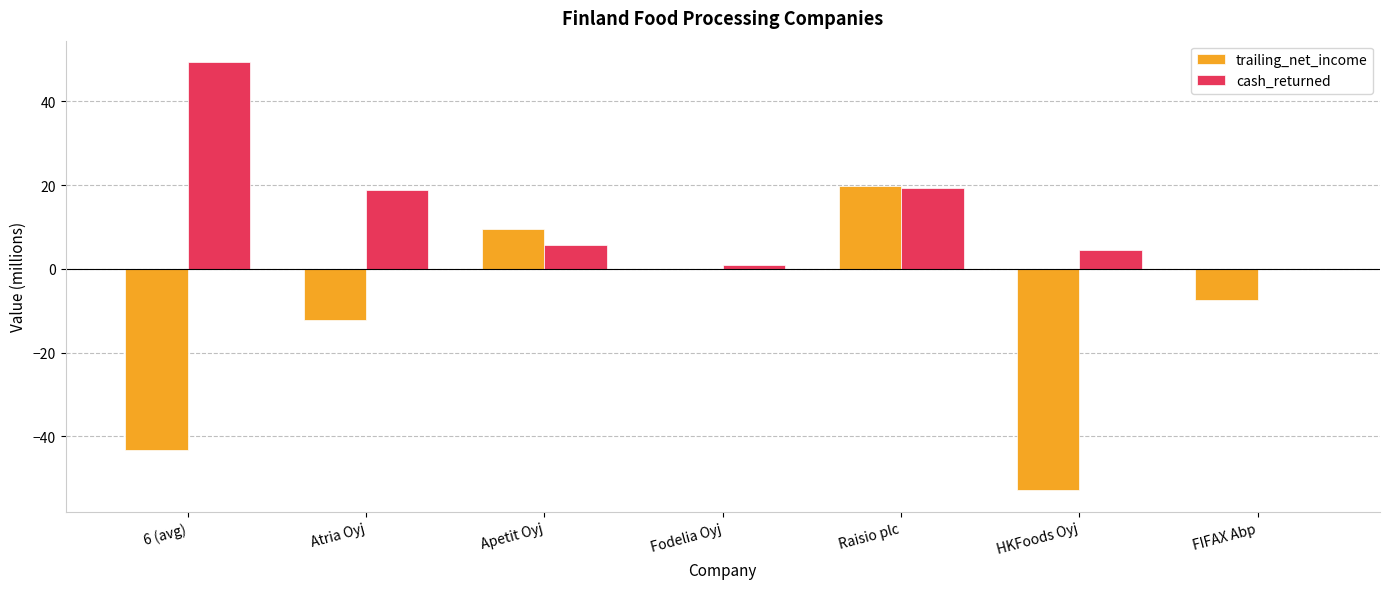

How many distinct data groups are displayed?

2